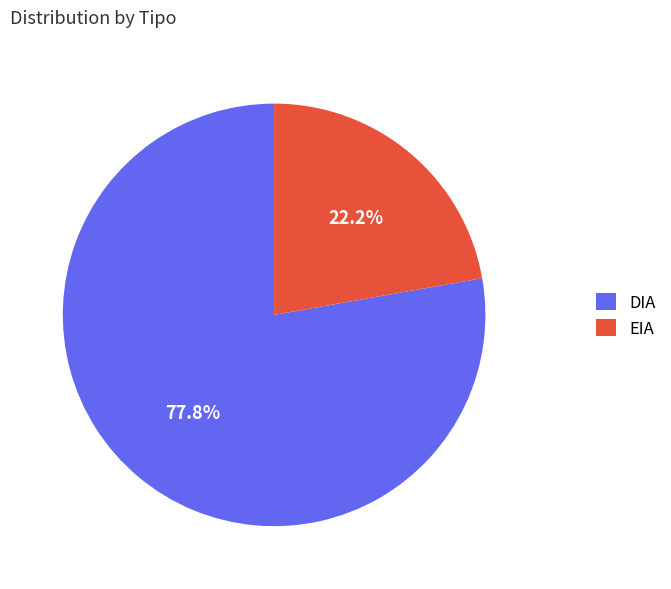

Which slice is the smallest?

EIA